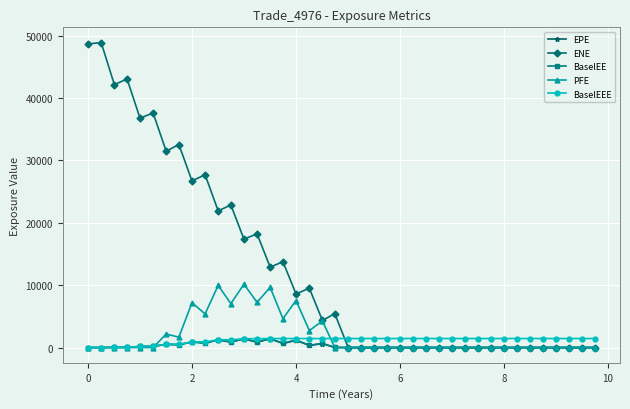

What is the maximum value for PFE?

10151.2